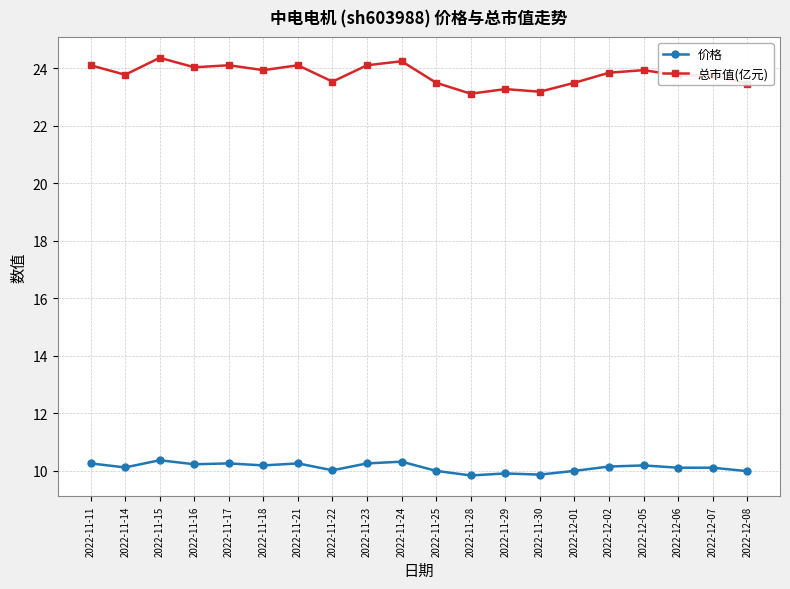

True or false: 总市值(亿元) has more than 0 interior local peaks.

True